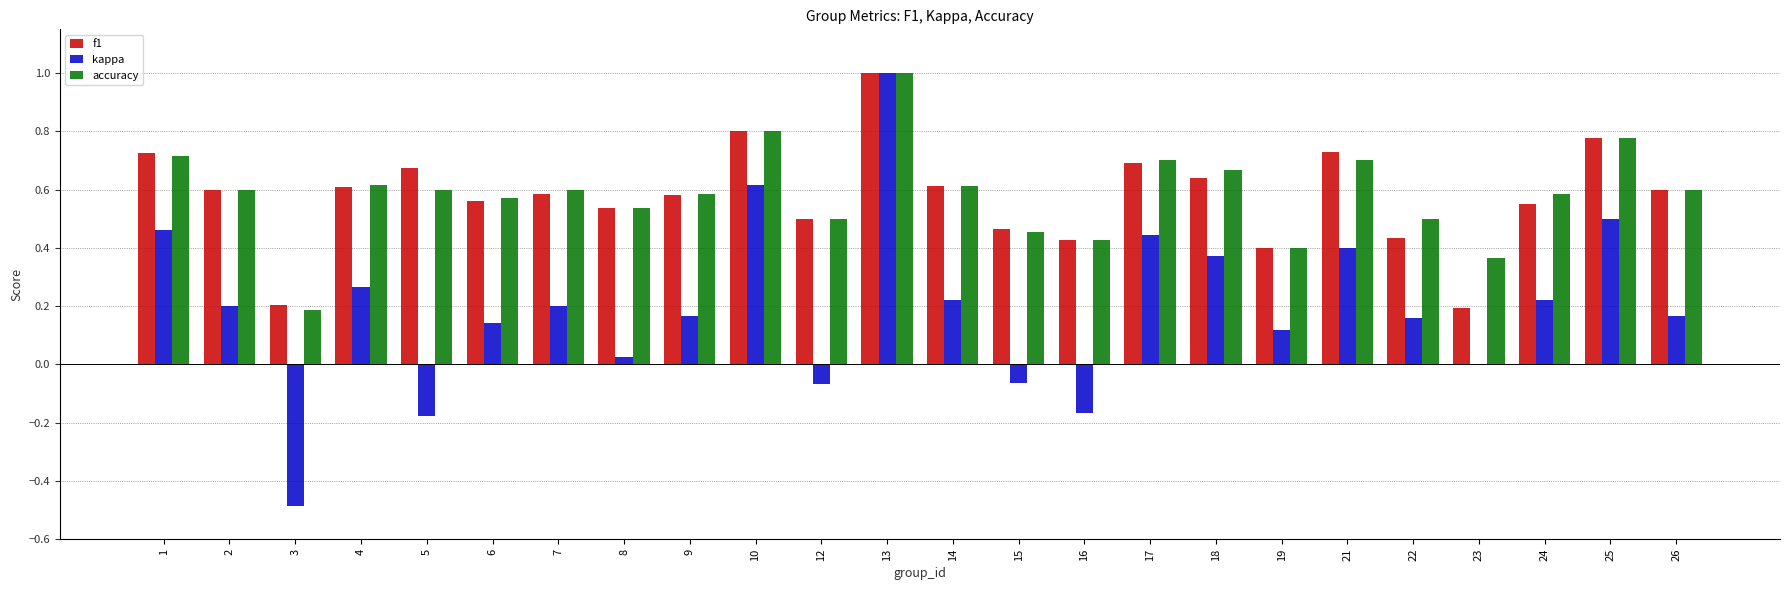

True or false: kappa has a value of -0.0 at 12.

False